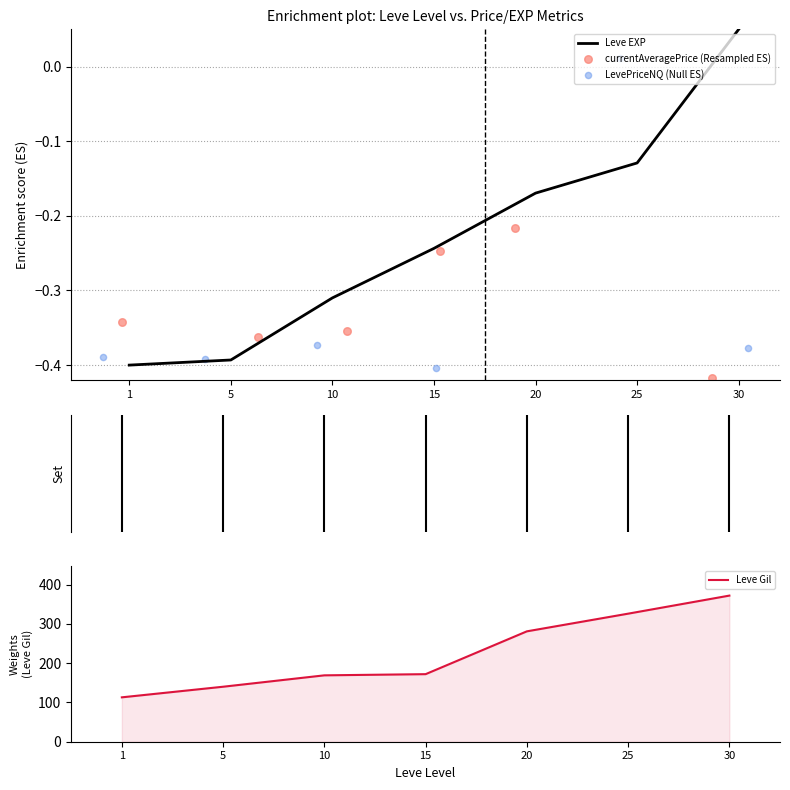

Which series has the largest total across all categories?

Leve Gil